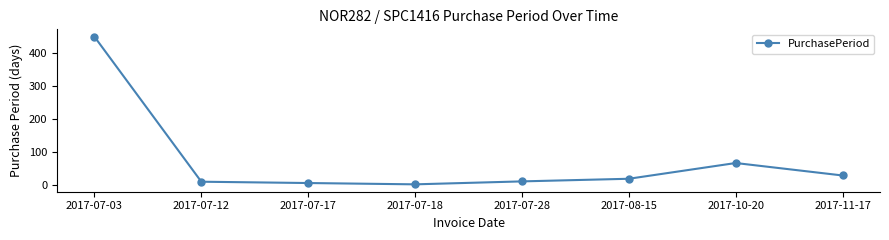

What is the label of the 6th point from the right?

2017-07-17